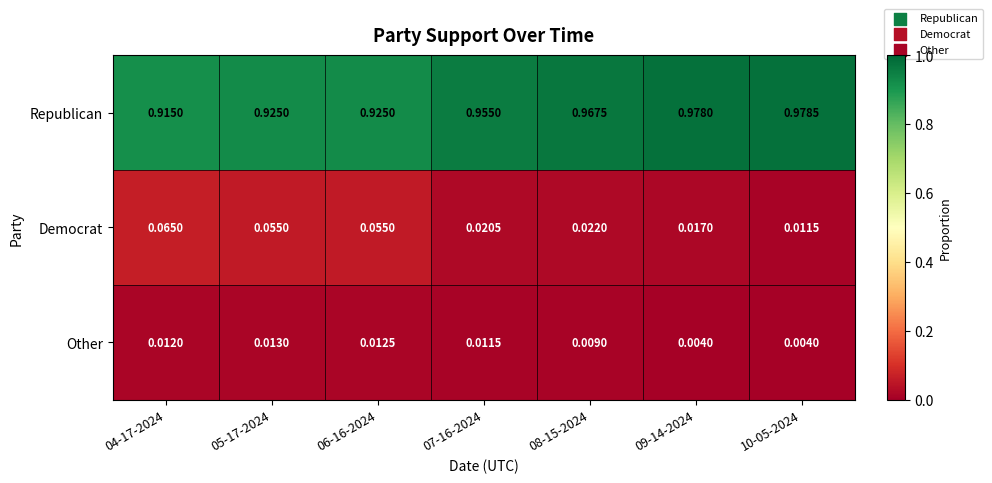

At how many categories does at least one series exceed 0?

7